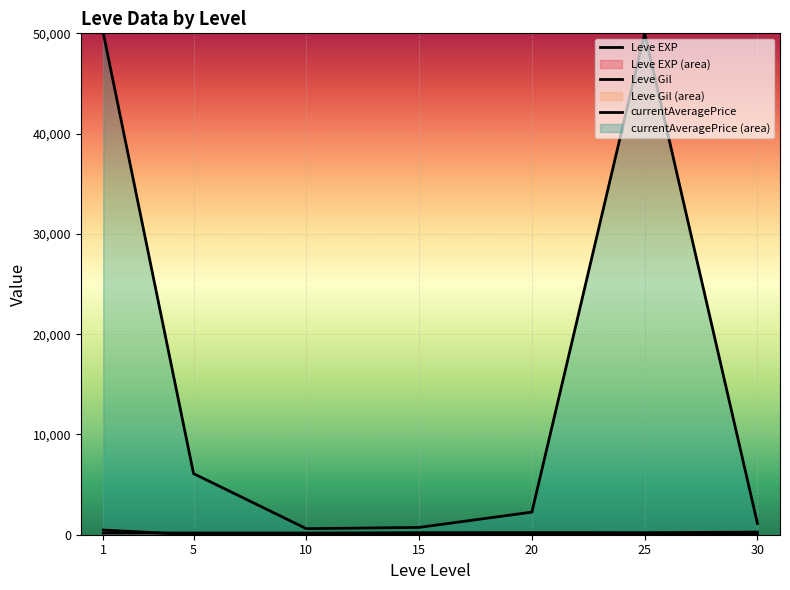

What is the sum of the Leve Gil values at 10 and 20?

381.2